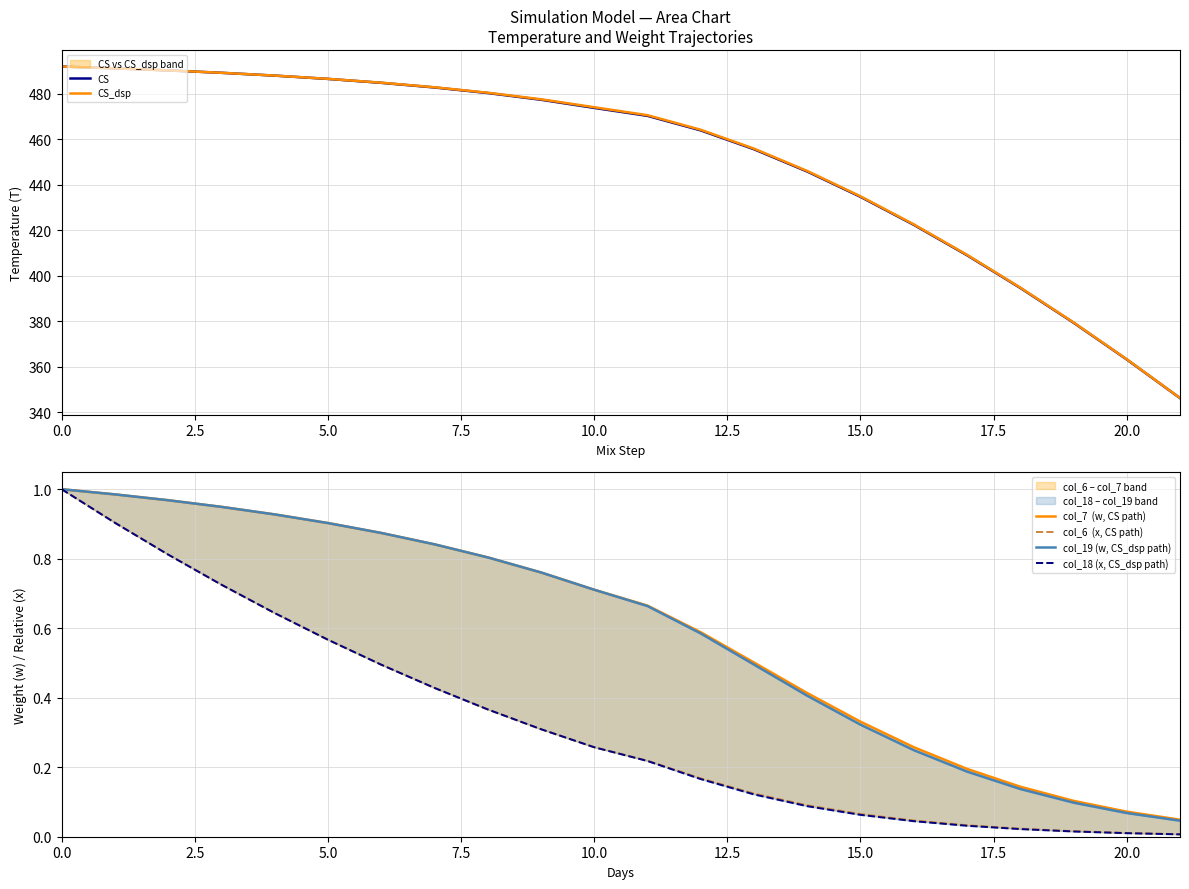

Does the chart have visible grid lines?

Yes